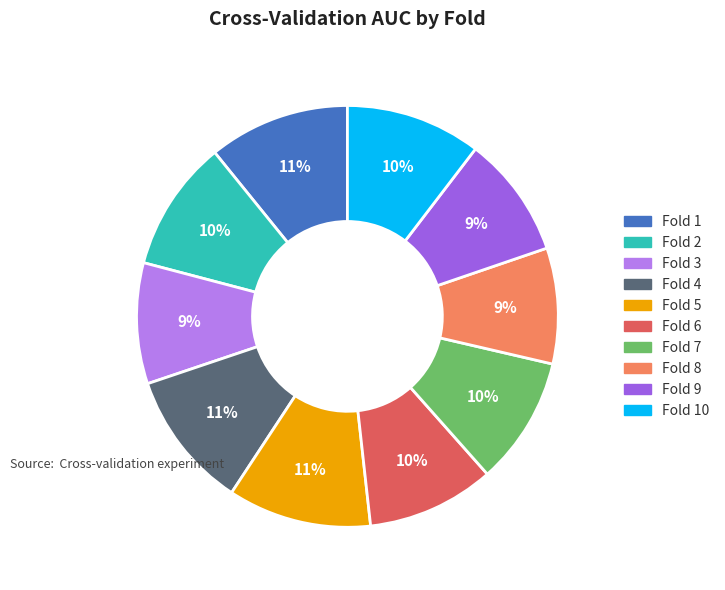

To the nearest percent, what is the average slice percentage?

10%